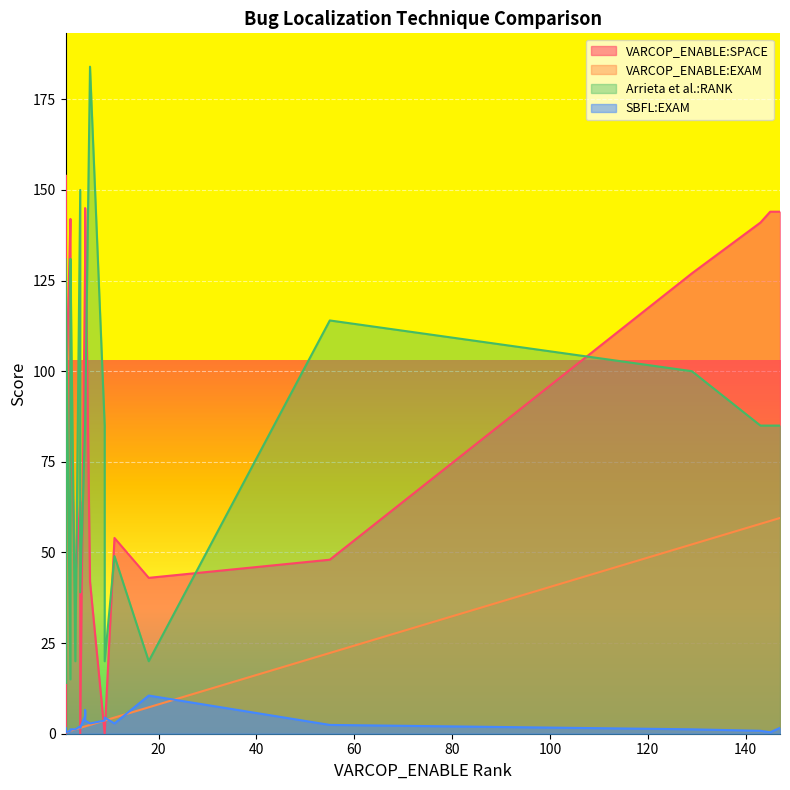

At which category does SBFL:EXAM reach its first local valley?

9